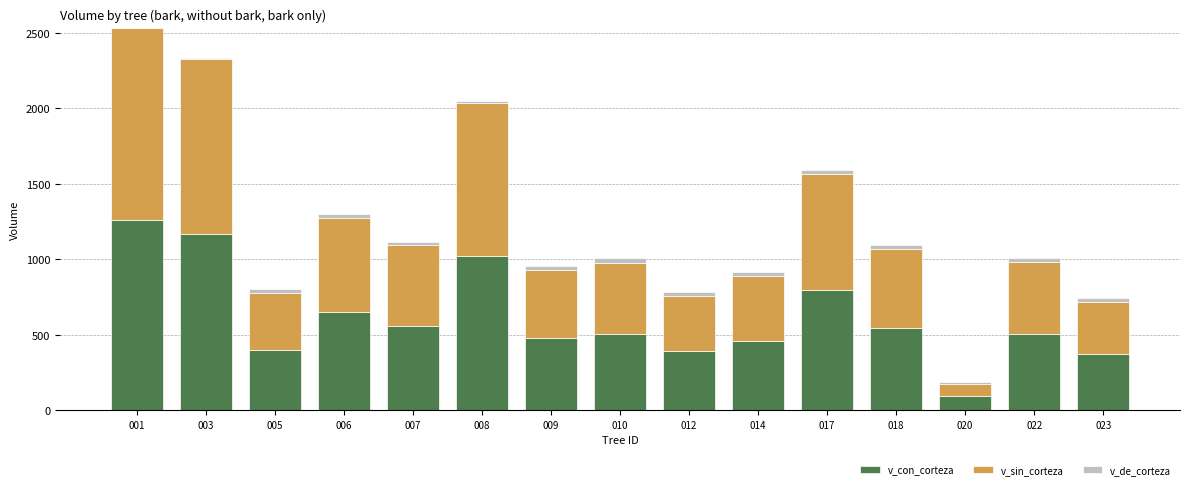

What is the total value across all series at 008?

2046.2